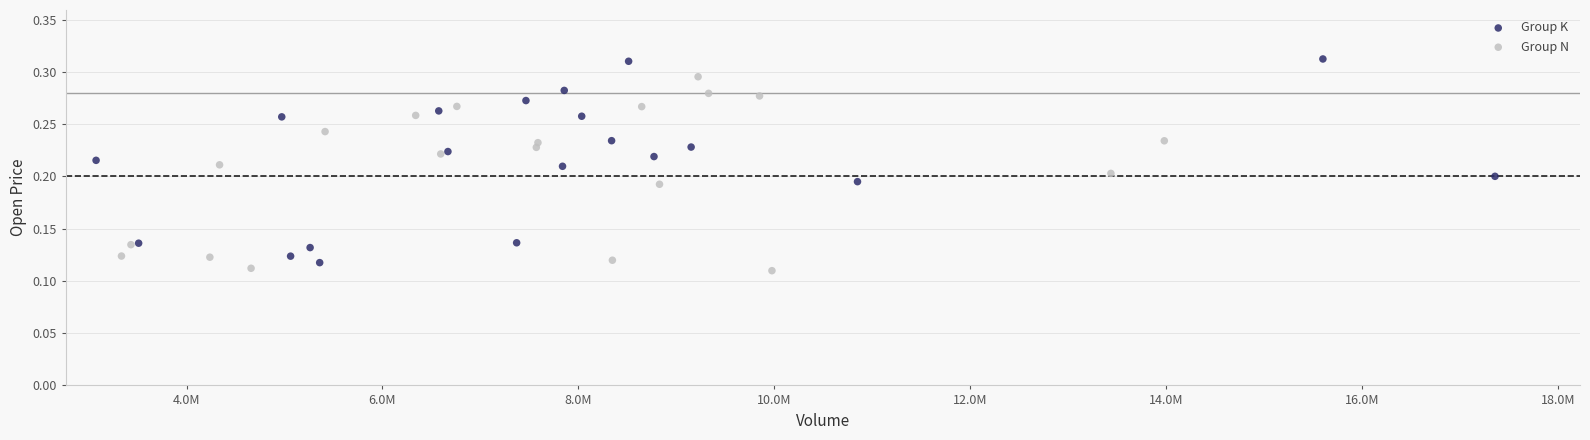

Which series has the widest spread of Y values?

Group K